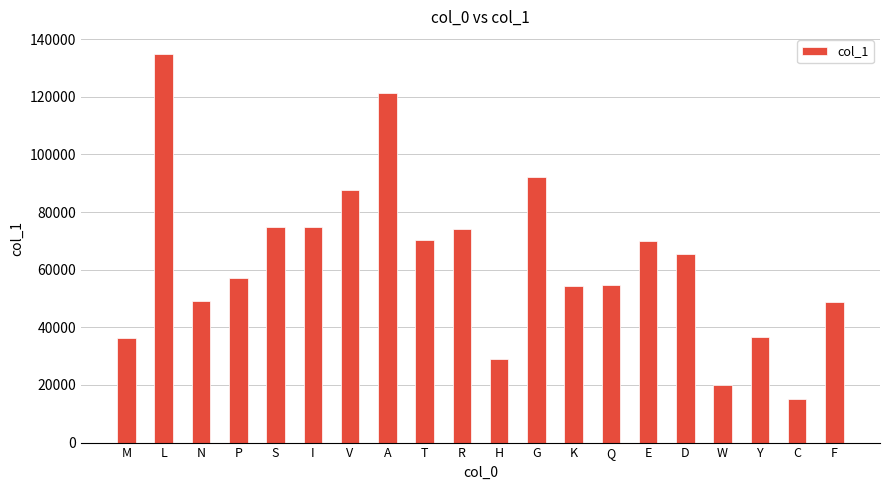

Between K and H, which is larger?

K